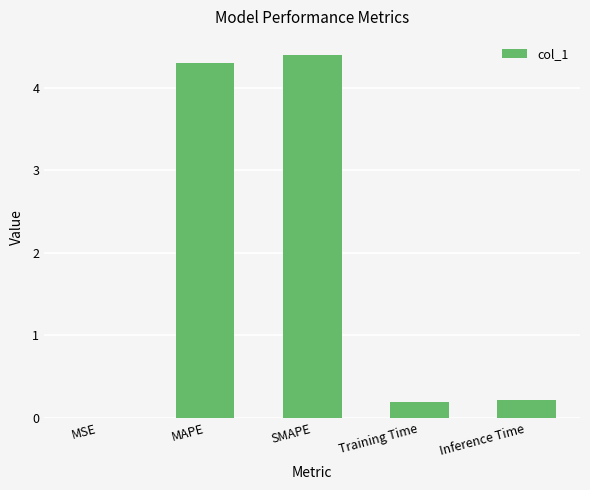

What is the sum of all values?

9.1